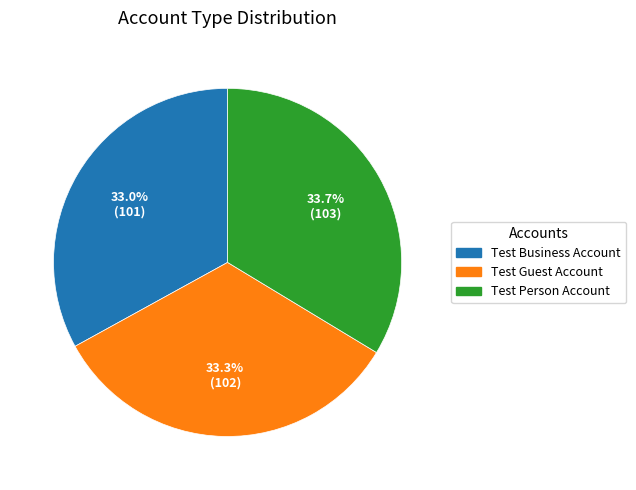

Is there a majority slice in this chart?

No